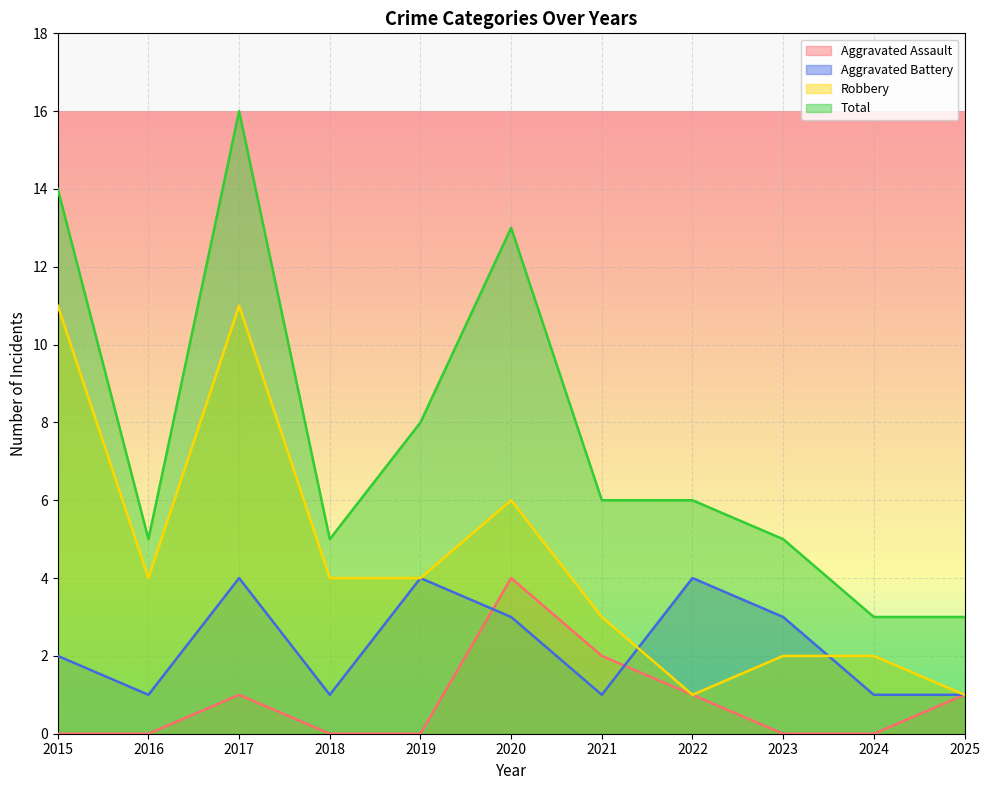

What is the value of the Robbery point at the 4th from the left?

4